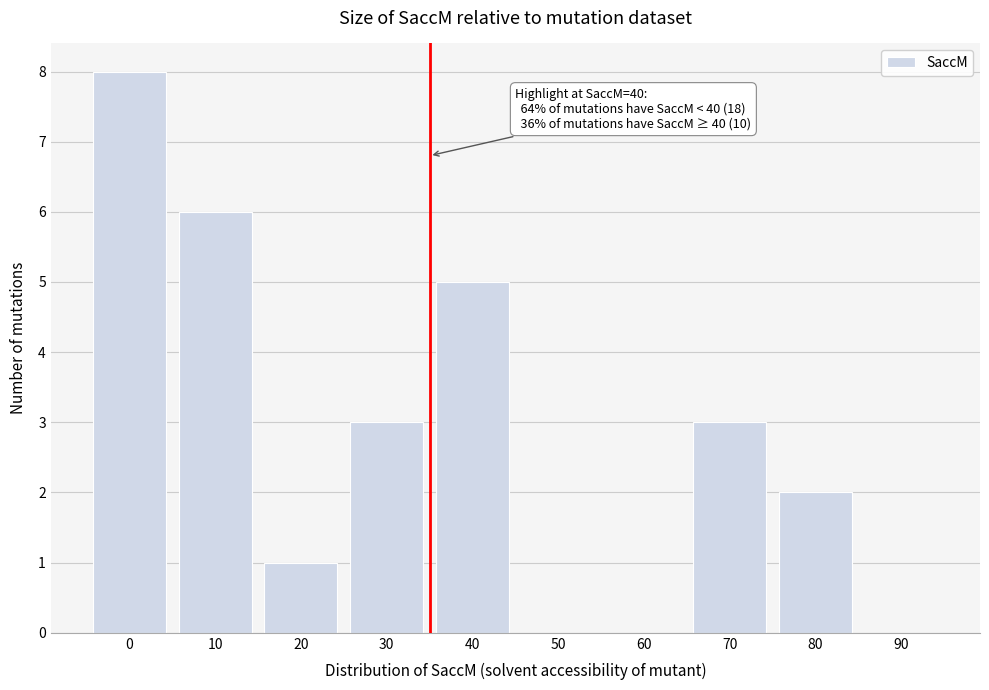

Reading right to left, list all the values displayed in this chart.

90=0	80=2	70=3	60=0	50=0	40=5	30=3	20=1	10=6	0=8